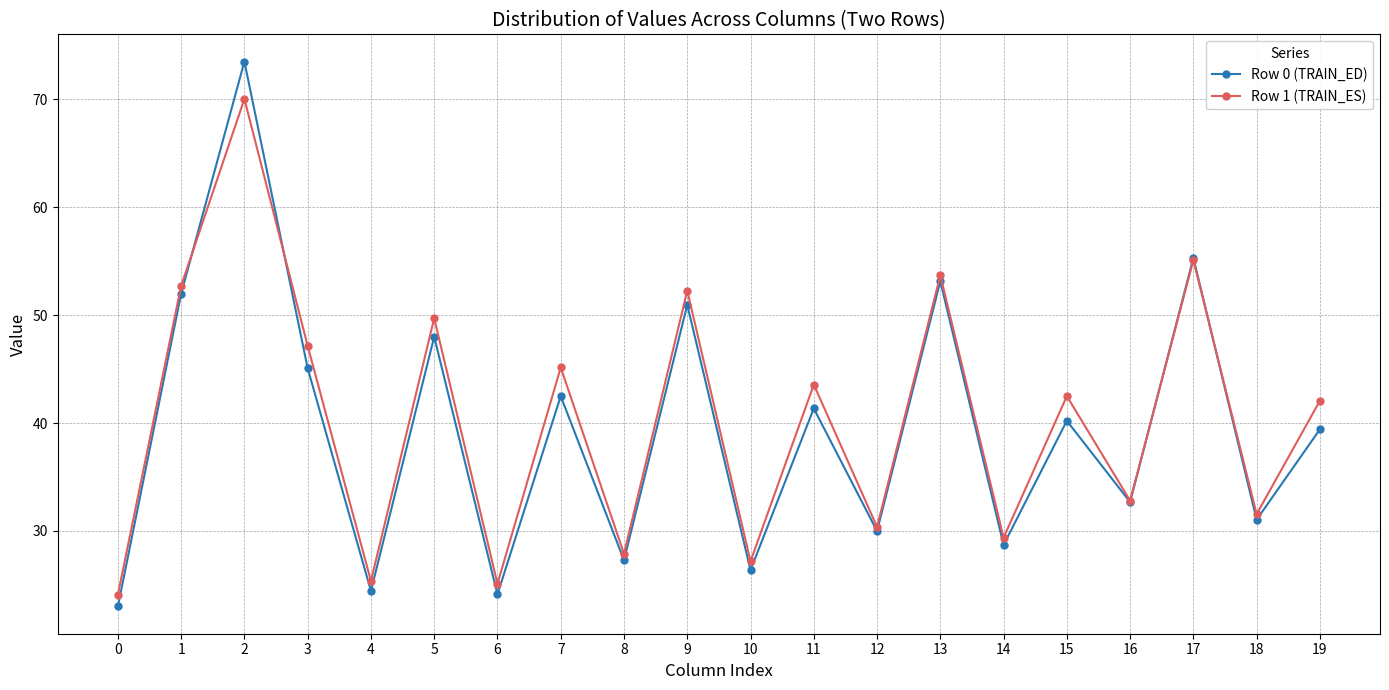

What is the value of the Row 0 (TRAIN_ED) point at the 3rd from the left?

73.5